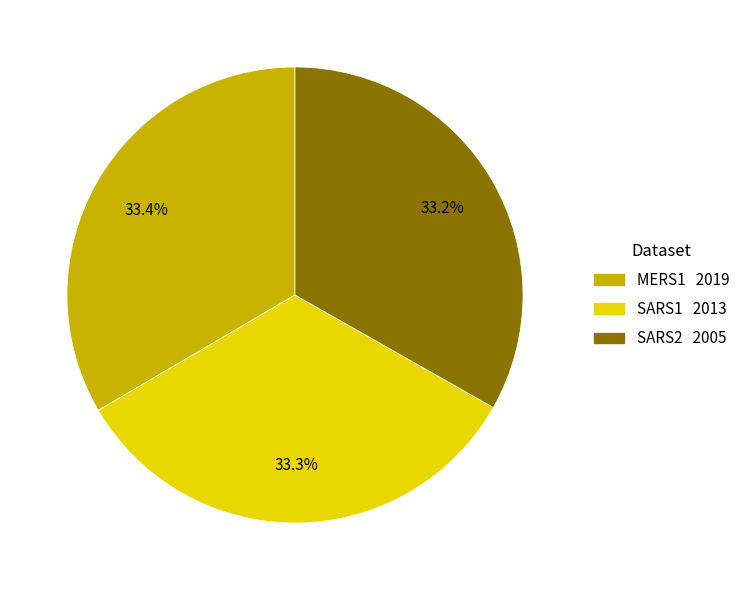

Approximately how many times larger is the value at SARS2 compared to SARS1?

1.0